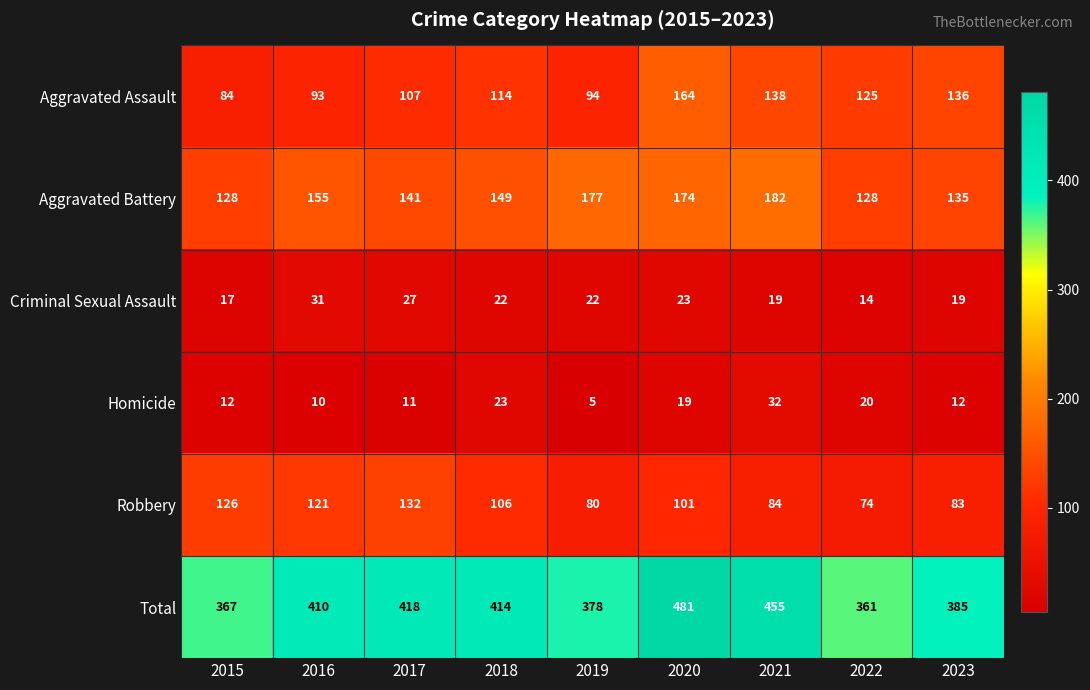

True or false: Total has a value of 455 at 2021.

True